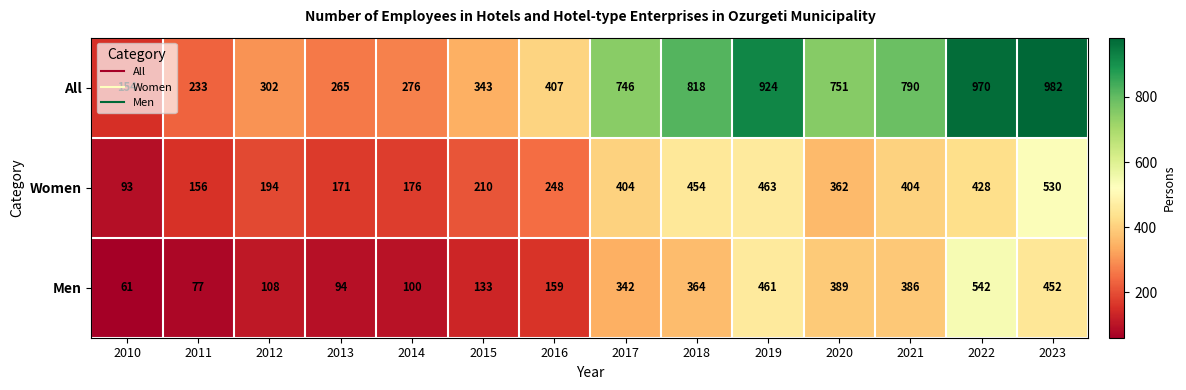

What is the sum of all Women values?

4293